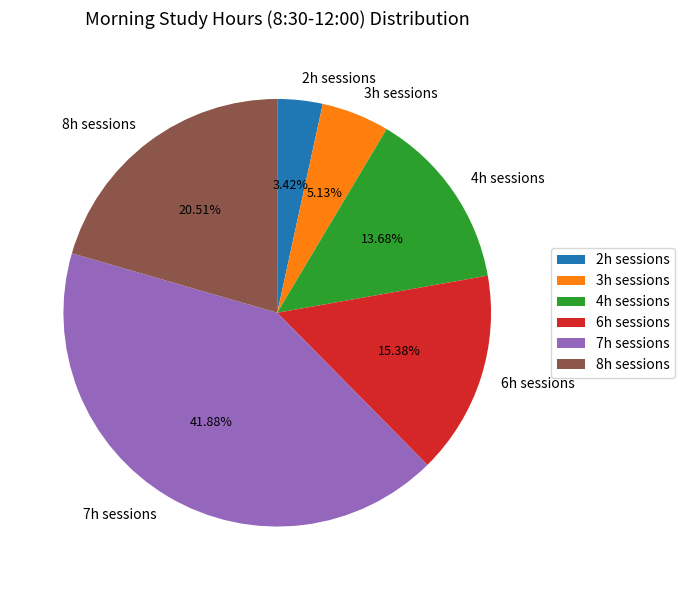

Which slice is the largest?

7h sessions